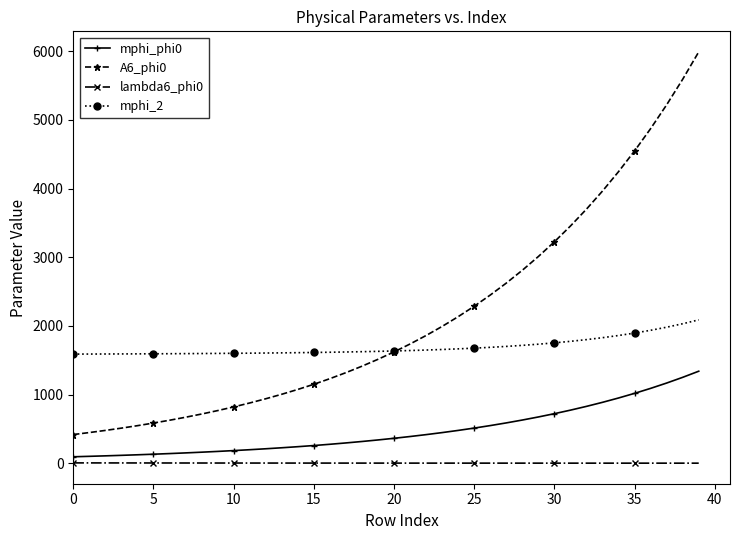

Rank the series by their average value, from highest to lowest.

A6_phi0, mphi_2, mphi_phi0, lambda6_phi0